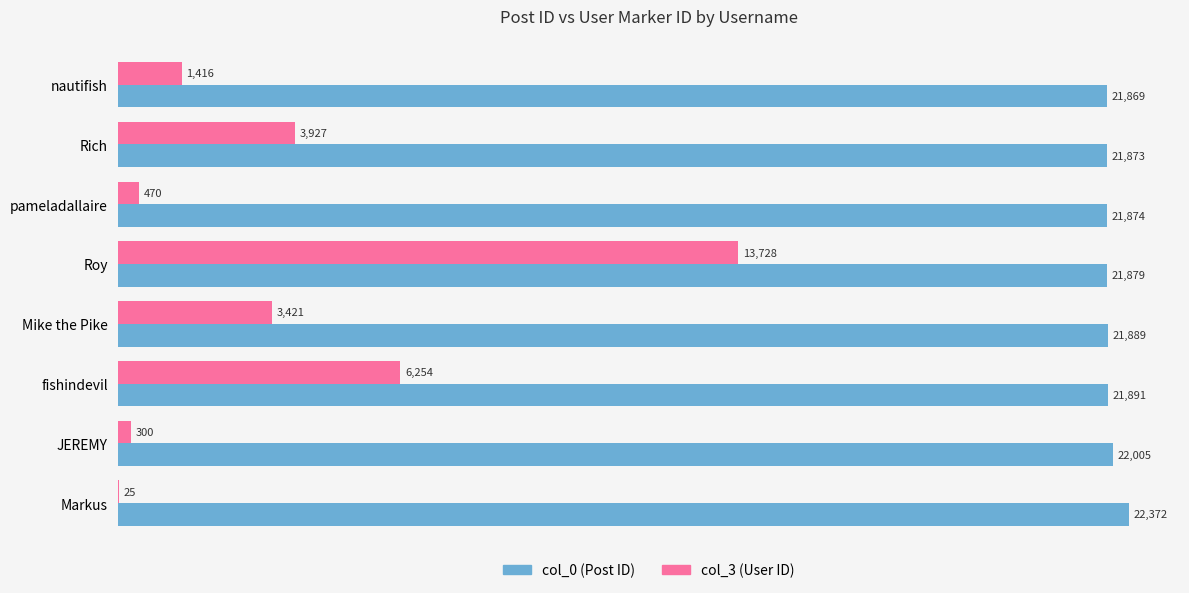

What is the sum of the col_3 (User ID) values at pameladallaire and Mike the Pike?

3891